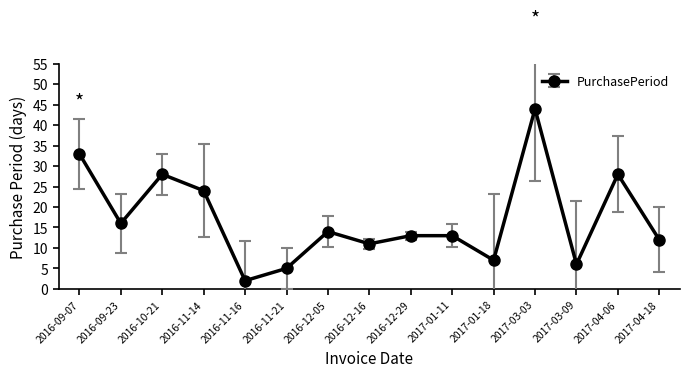

What is the label of the 15th point from the left?

2017-04-18